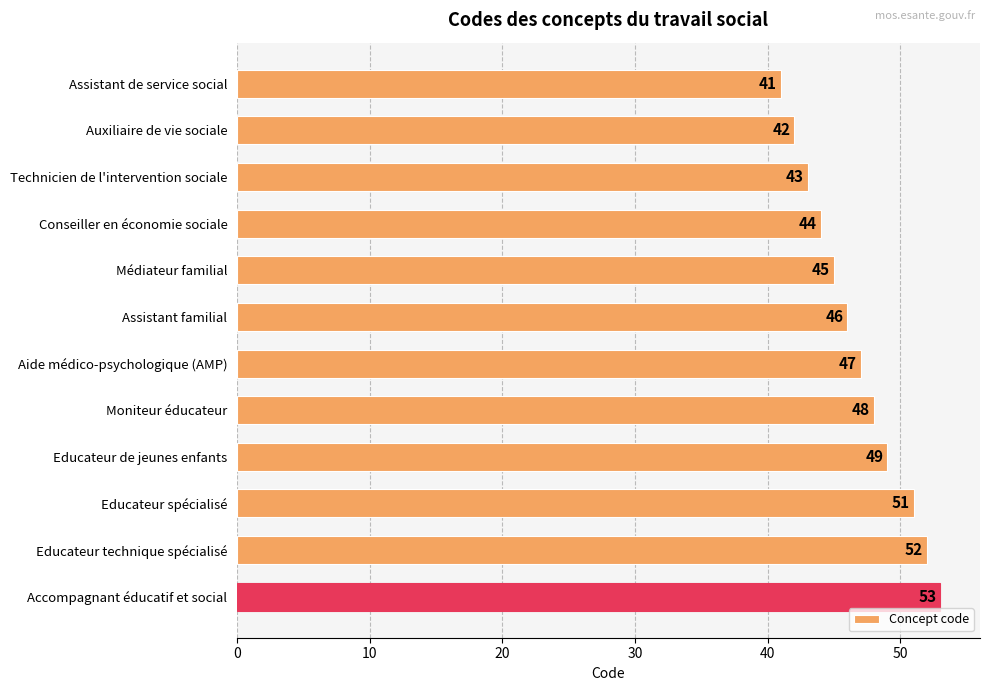

Reading top to bottom, list all the values displayed in this chart.

41	42	43	44	45	46	47	48	49	51	52	53